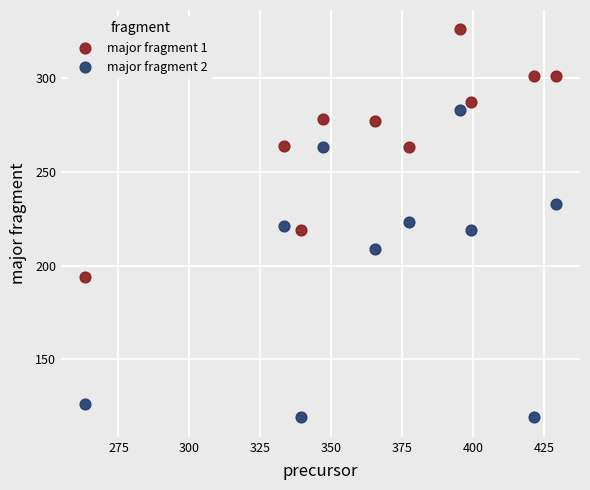

Which series has the widest spread of Y values?

major fragment 2